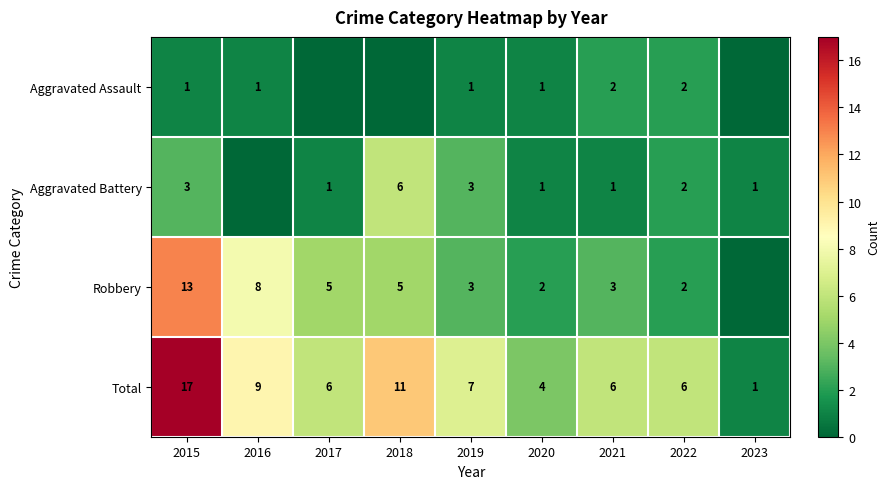

What is the difference between the highest and lowest values at 2021?

5